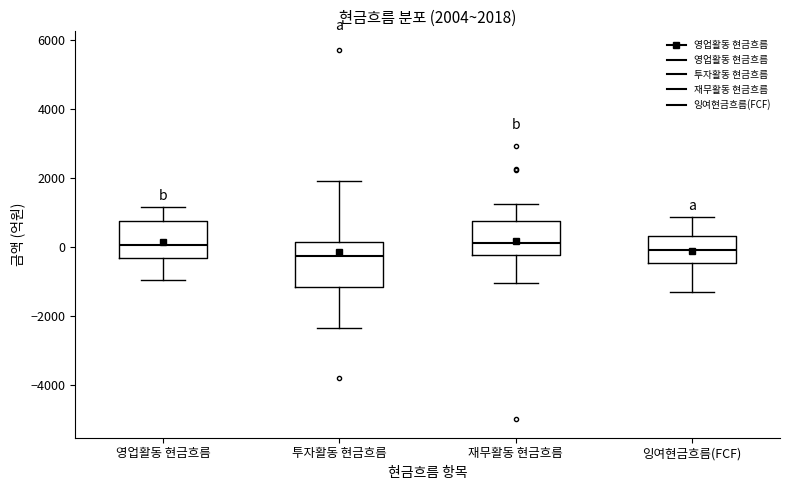

Comparing the boxes themselves (not the whiskers), which one is the tallest?

투자활동 현금흐름